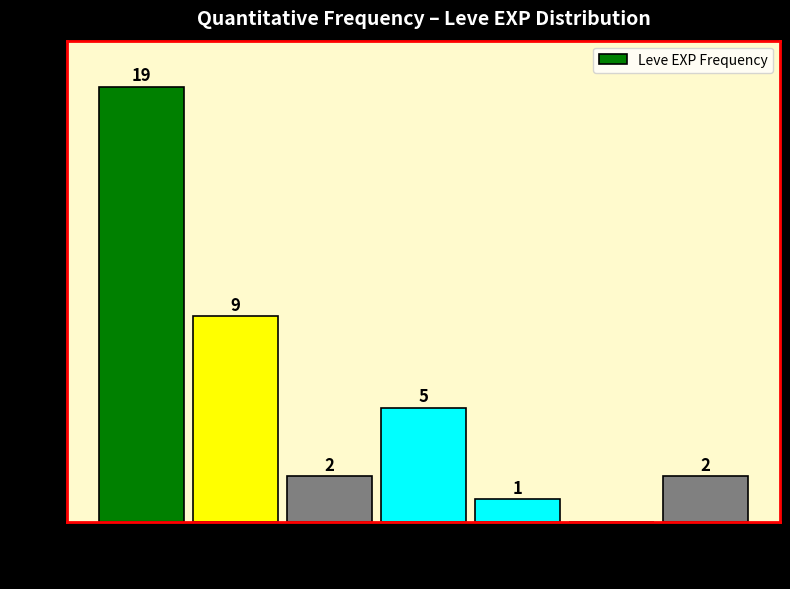

Which range on the x-axis has the tallest bar?

0 to 10